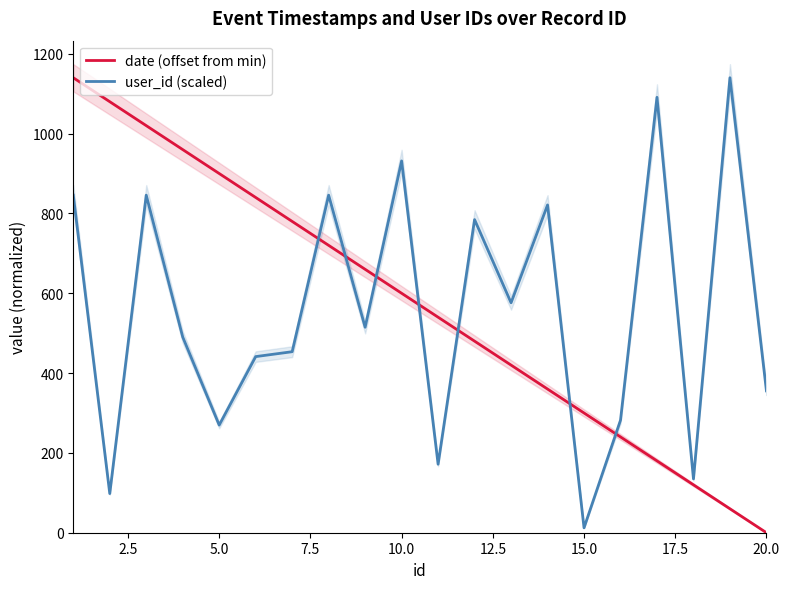

Does the chart have visible grid lines?

No